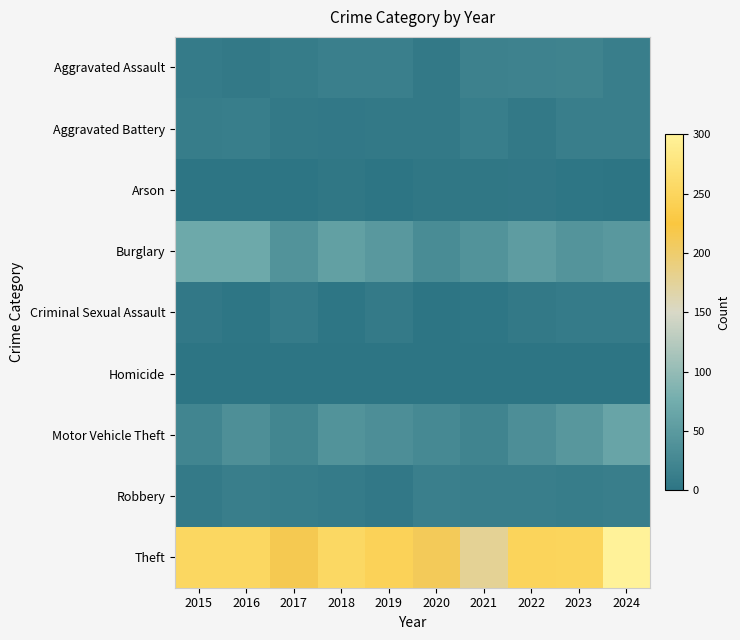

Reading left to right, what are all the values shown in this chart?

Aggravated Assault: 2015=9	2016=7	2017=10	2018=15	2019=15	2020=6	2021=17	2022=18	2023=19	2024=14
Aggravated Battery: 2015=11	2016=12	2017=7	2018=5	2019=6	2020=6	2021=12	2022=6	2023=14	2024=13
Arson: 2015=1	2016=0	2017=1	2018=3	2019=1	2020=3	2021=3	2022=4	2023=2	2024=0
Burglary: 2015=70	2016=70	2017=41	2018=58	2019=48	2020=31	2021=41	2022=53	2023=43	2024=47
Criminal Sexual Assault: 2015=5	2016=2	2017=9	2018=2	2019=8	2020=1	2021=2	2022=7	2023=9	2024=9
Homicide: 2015=0	2016=1	2017=1	2018=0	2019=0	2020=1	2021=0	2022=1	2023=0	2024=0
Motor Vehicle Theft: 2015=22	2016=36	2017=23	2018=41	2019=34	2020=28	2021=21	2022=35	2023=46	2024=64
Robbery: 2015=8	2016=13	2017=11	2018=9	2019=5	2020=15	2021=13	2022=14	2023=11	2024=13
Theft: 2015=252	2016=253	2017=215	2018=255	2019=246	2020=210	2021=178	2022=248	2023=249	2024=300